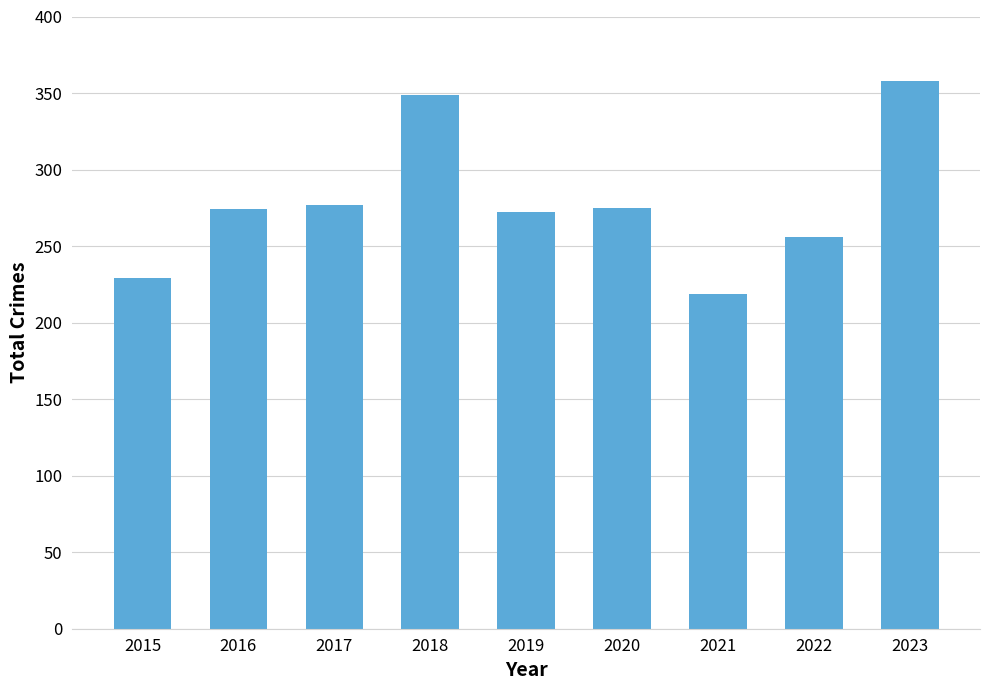

What is the smallest value displayed?

219